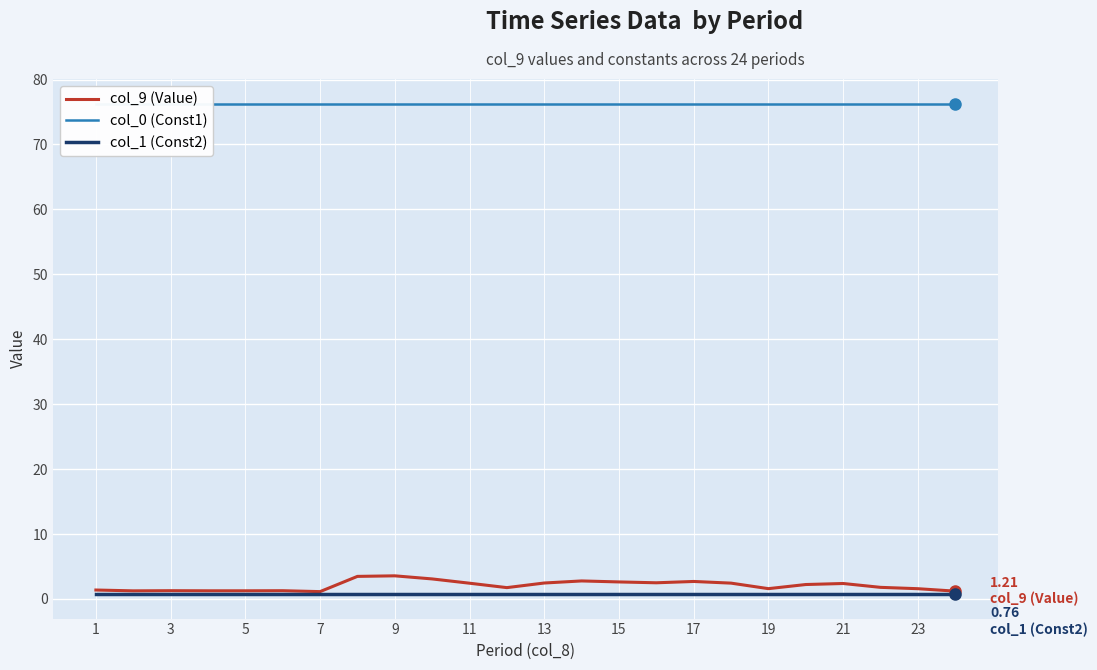

True or false: col_9 (Value) and col_0 (Const1) intersect in this chart.

False